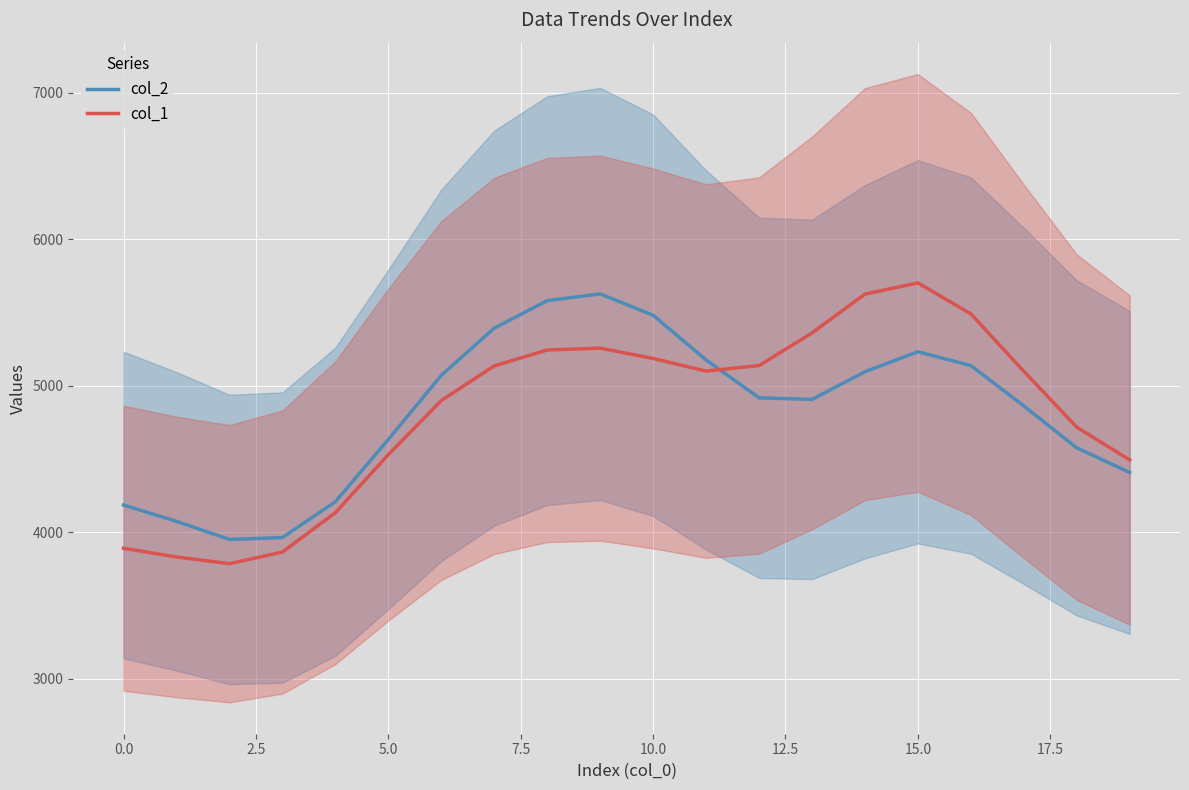

What is the maximum value for col_2?

5625.7